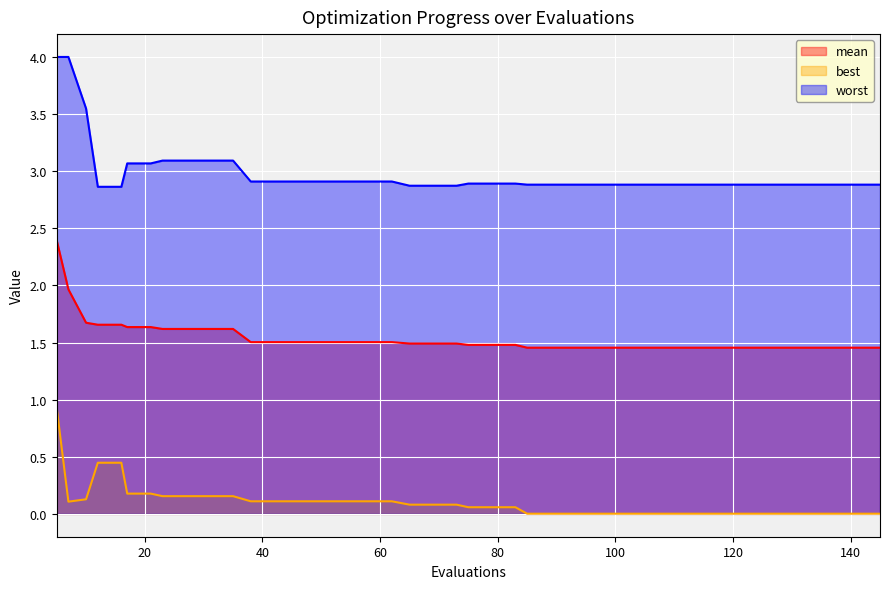

Which has a higher value, 58 or 46?

58